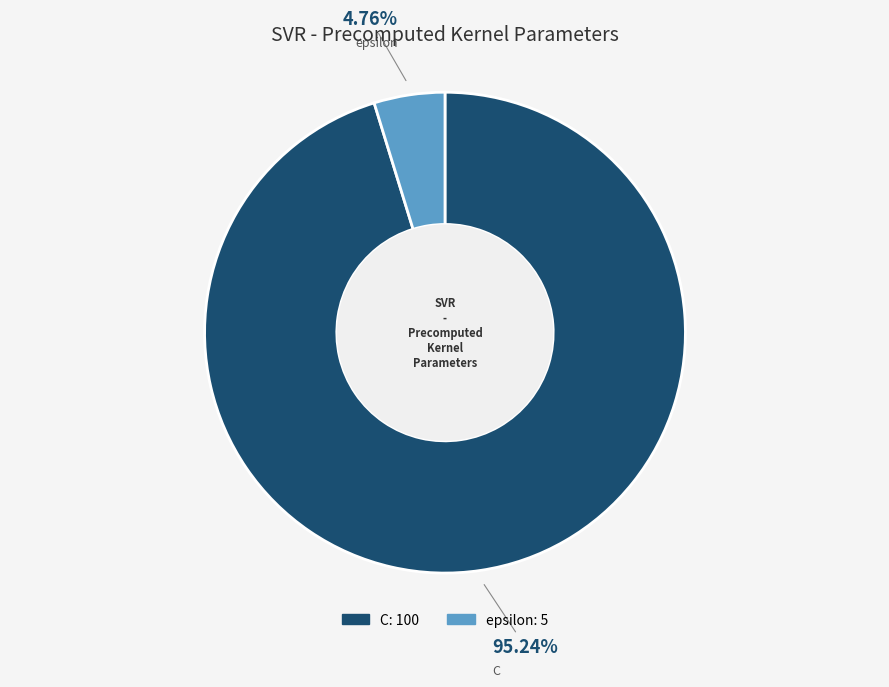

To the nearest percent, what is the average slice percentage?

50%